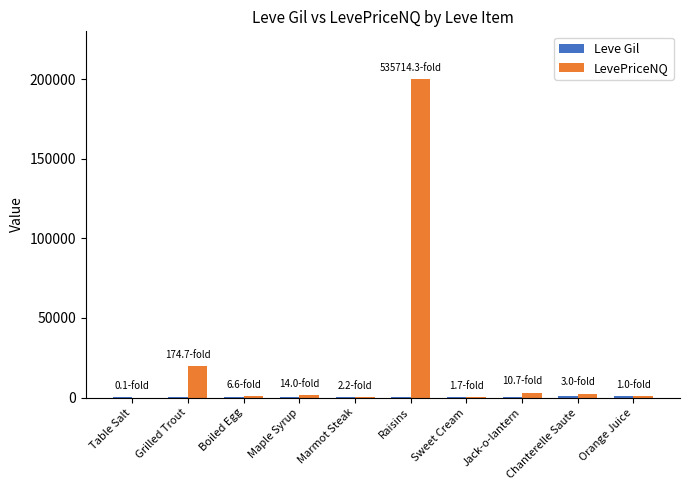

At which category does the chart reach its peak across all series?

Raisins